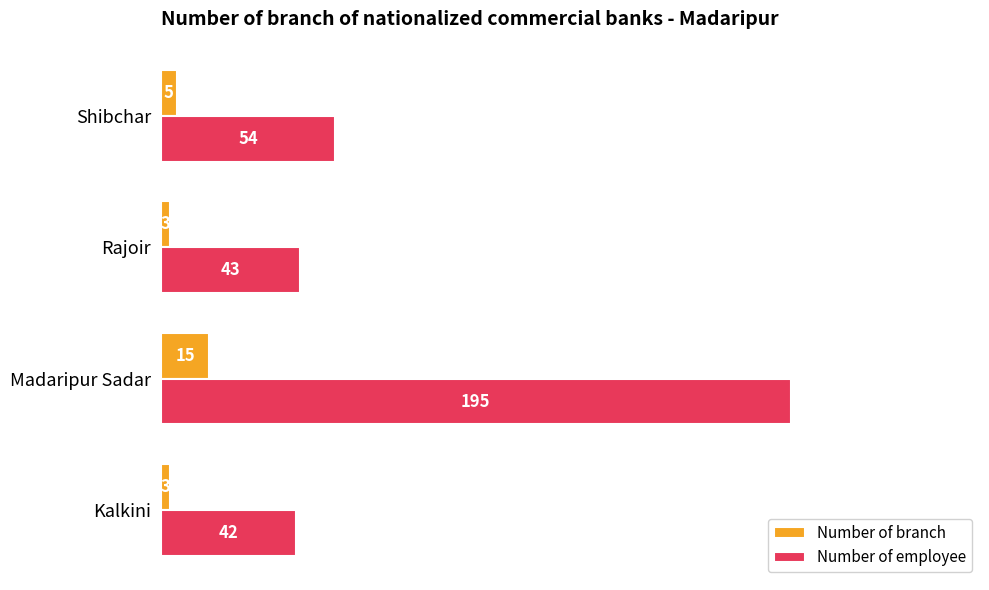

What is the difference between the maximum and minimum values in the Number of employee series?

153